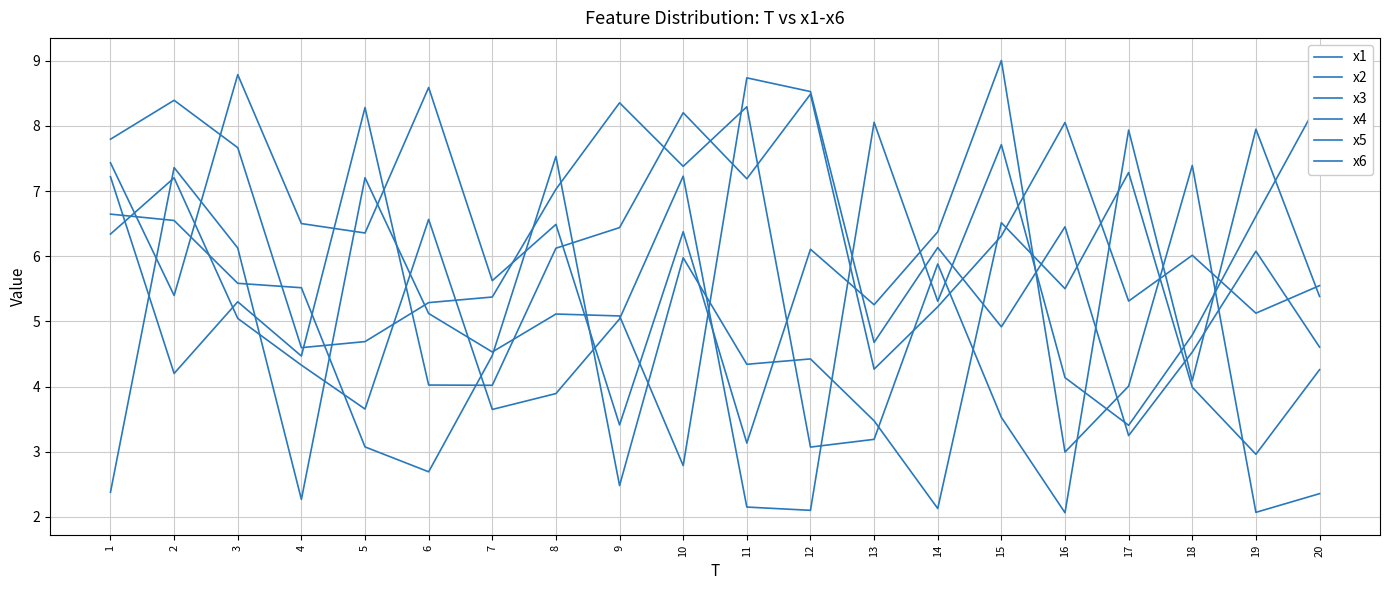

What is the approximate value of x3 at 1?

2.4